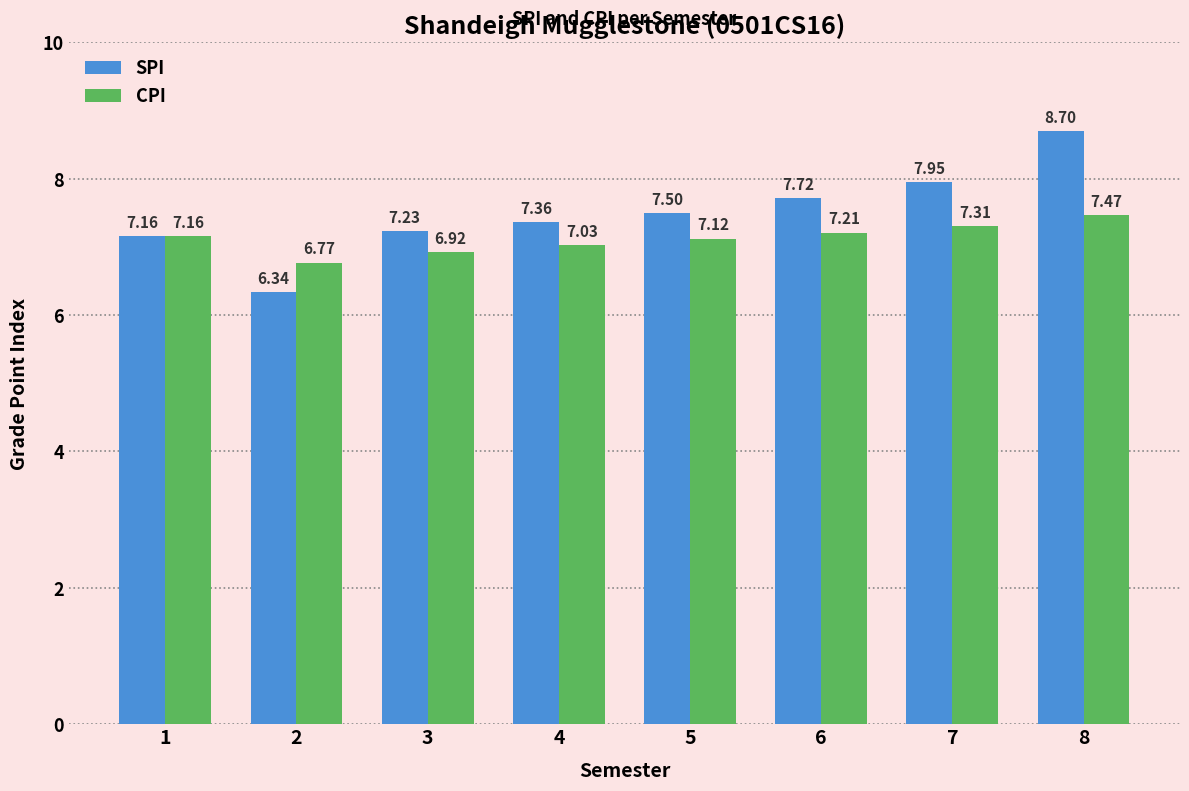

Which category has the lowest value in the CPI series?

2